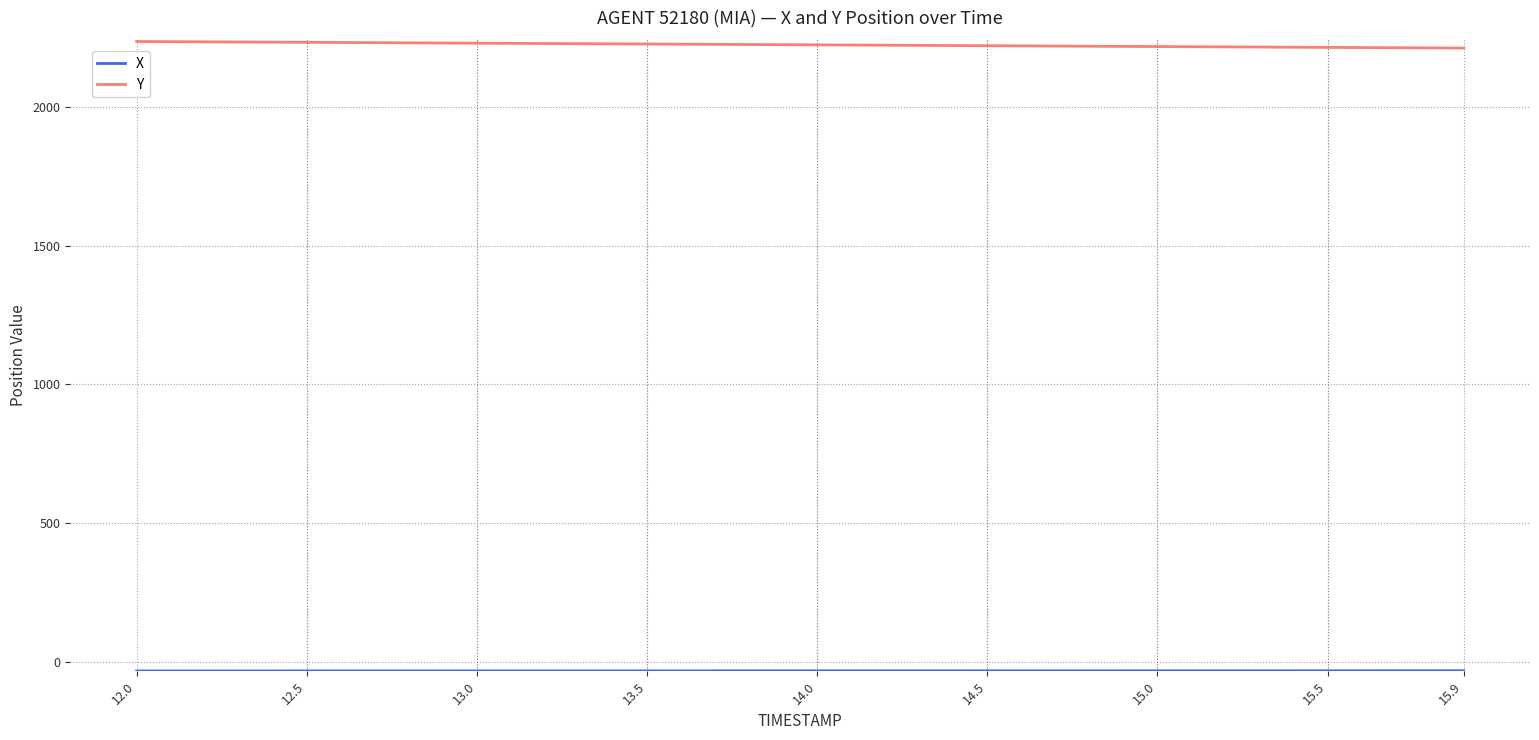

What is the difference between the maximum and minimum values in the Y series?

23.8